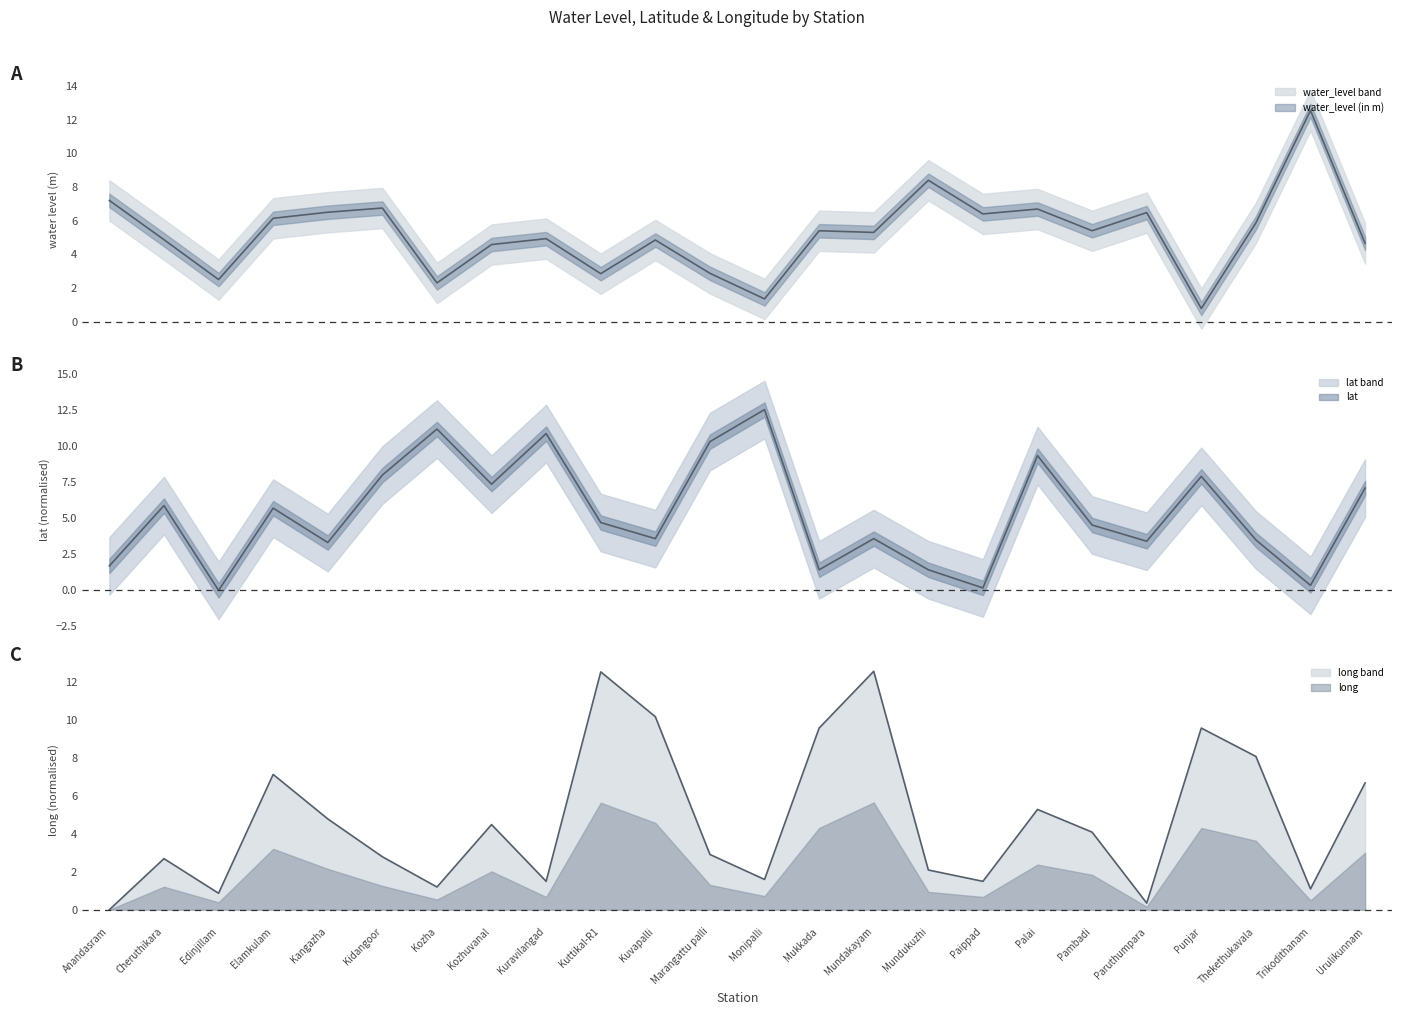

What is the label of the 22nd point from the left?

Thekethukavala